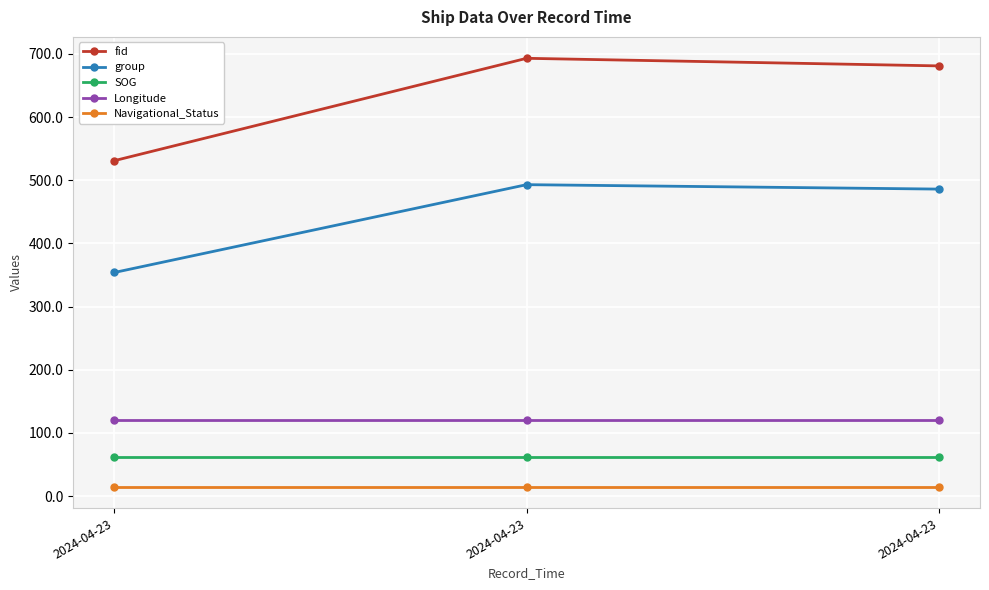

At which label is Longitude closest to 120?

2024-04-23